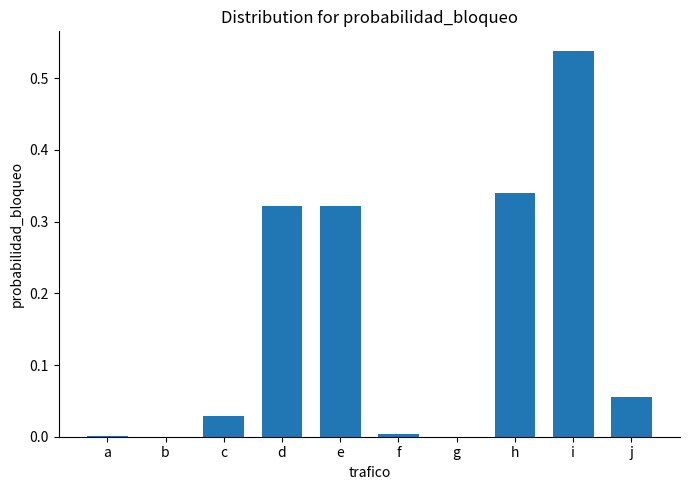

Between i and f, which is larger?

i